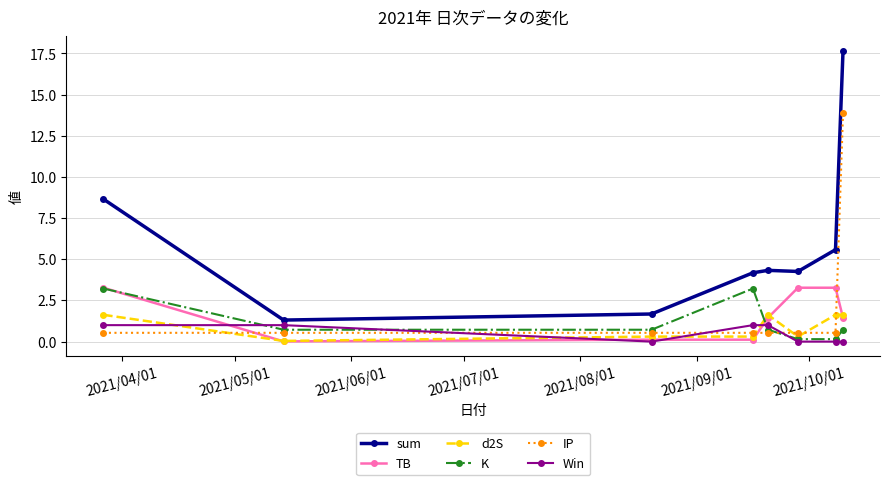

Which series has the widest spread of values?

sum